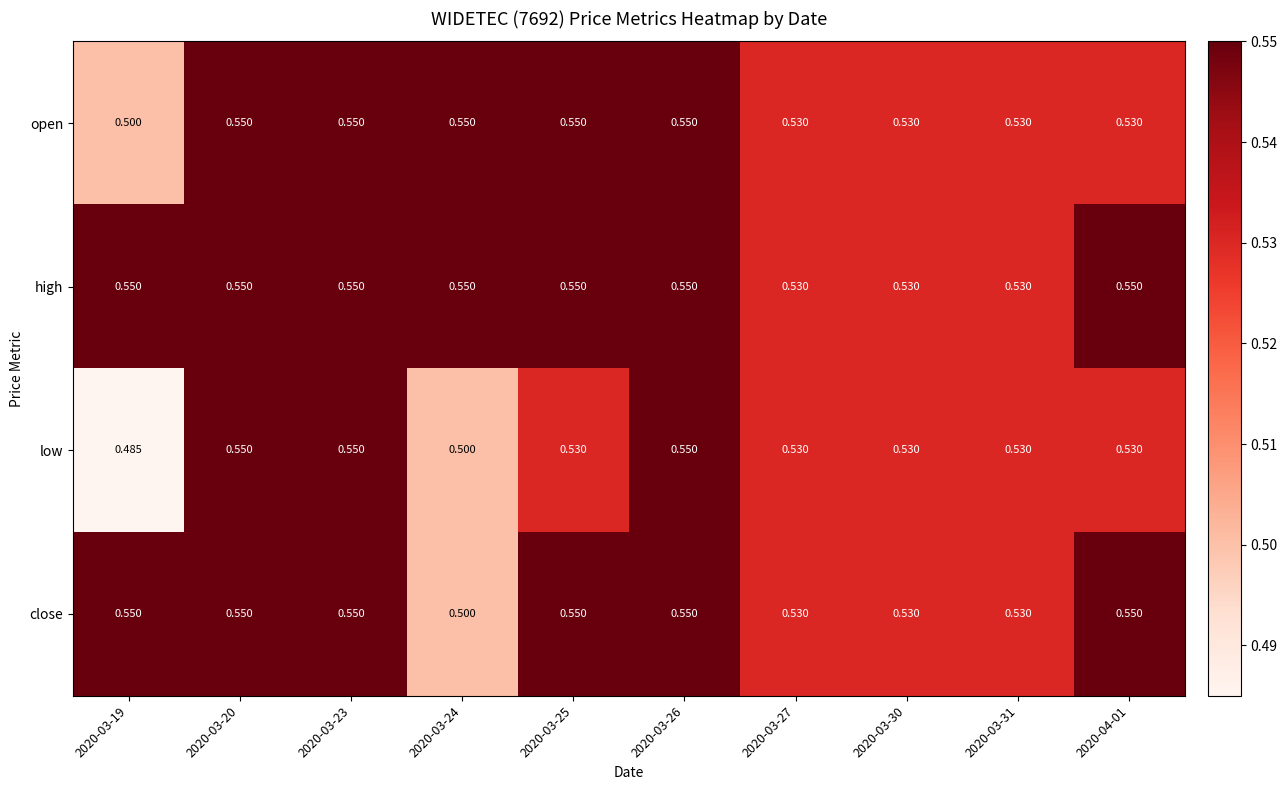

Which series has the widest spread of values?

low